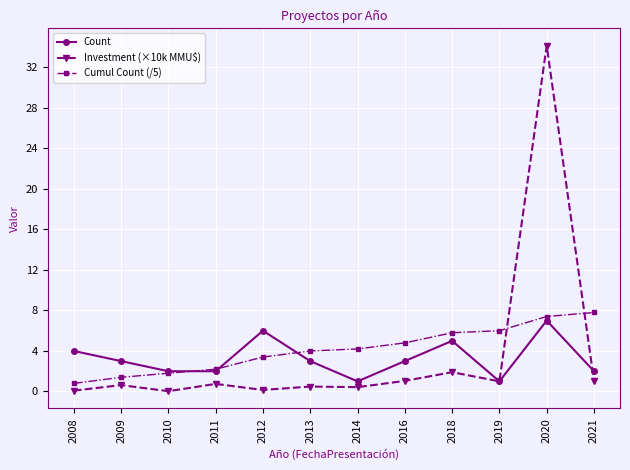

What is the value of the Cumul Count (/5) point at the 11th from the left?

7.4